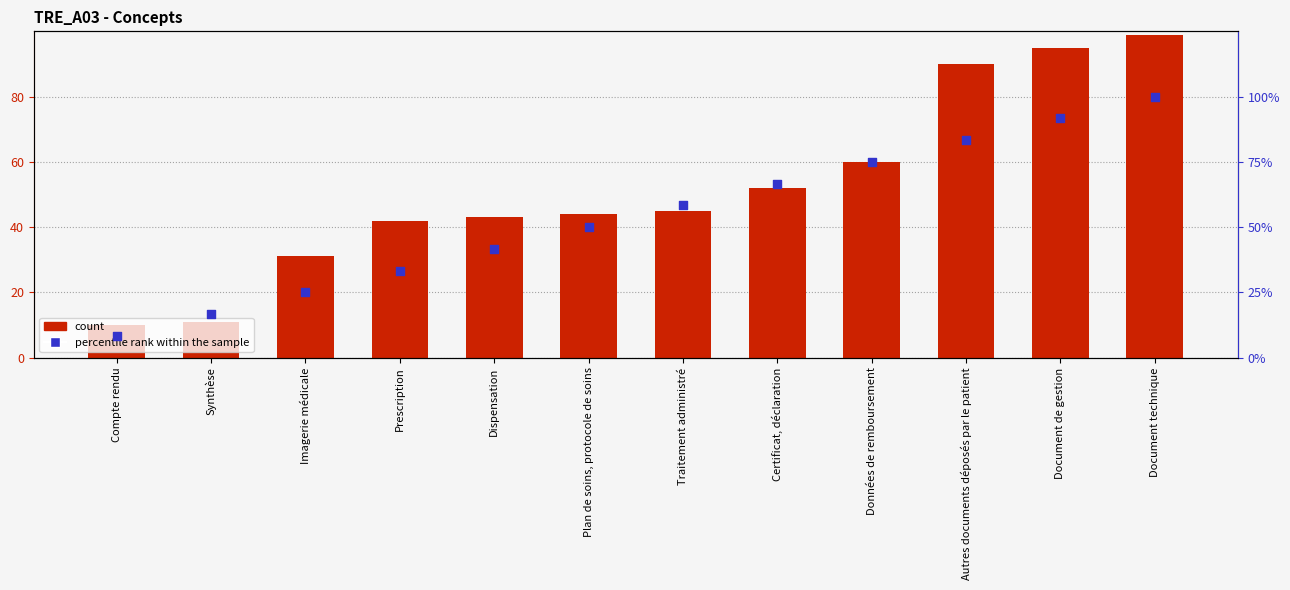

Which series contains the highest Y value?

percentile rank within the sample